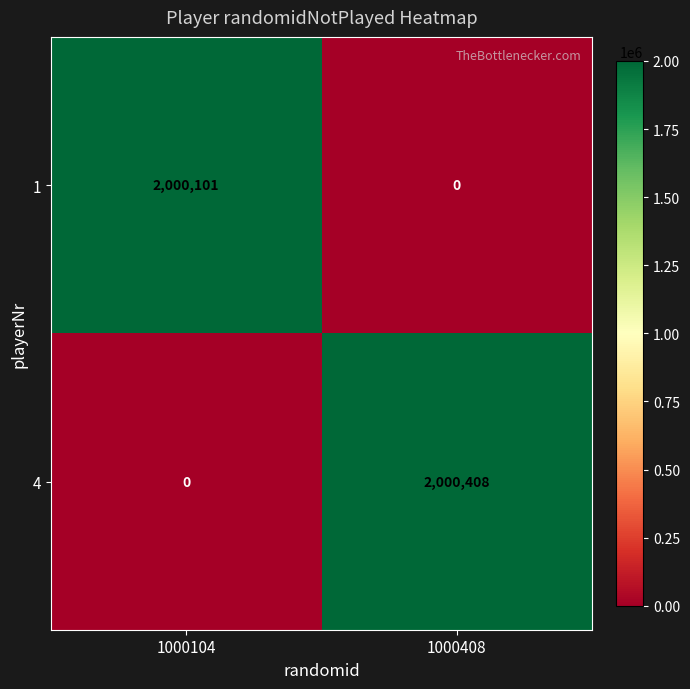

How many data points does each series have?

2